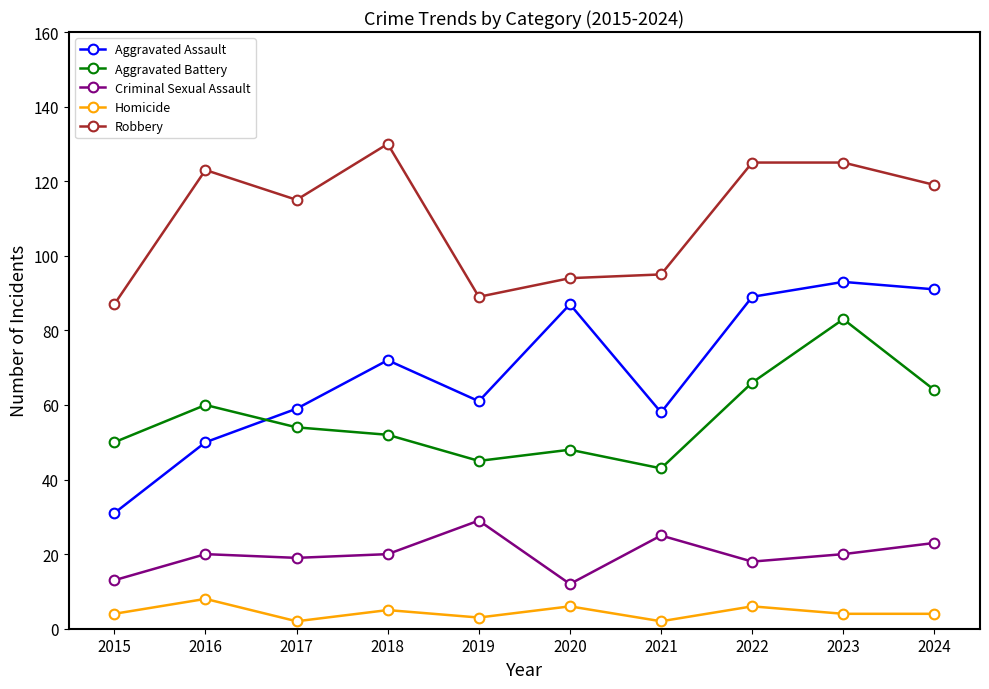

Which series has the widest spread of values?

Aggravated Assault